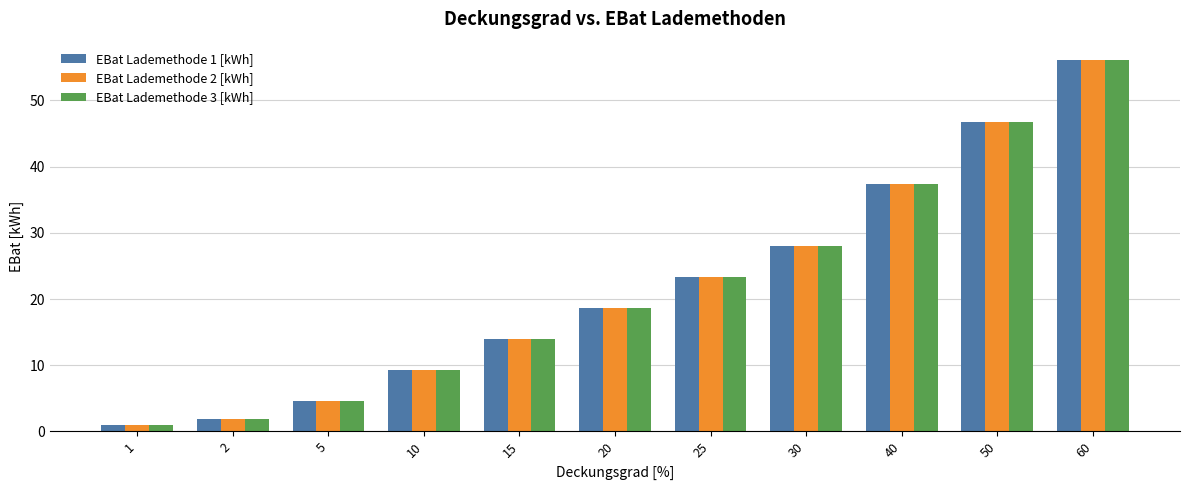

At which category is the sum across all series the highest?

60